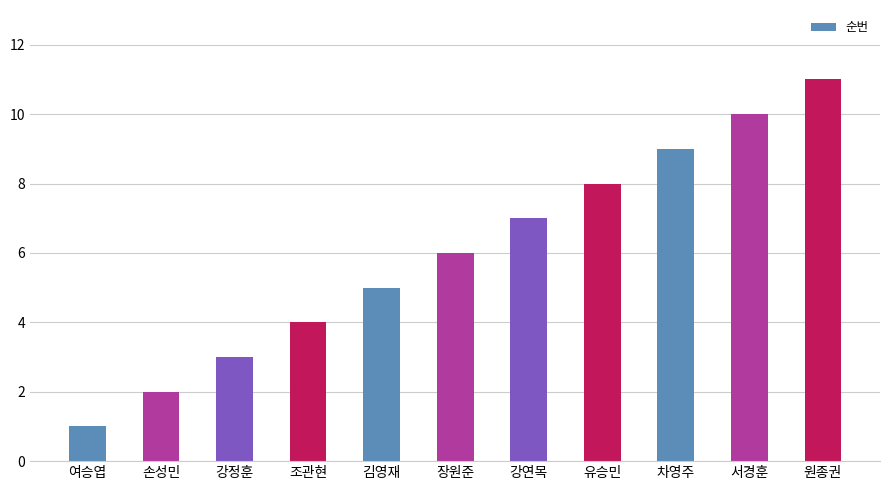

Which has a higher value, 김영재 or 강연목?

강연목